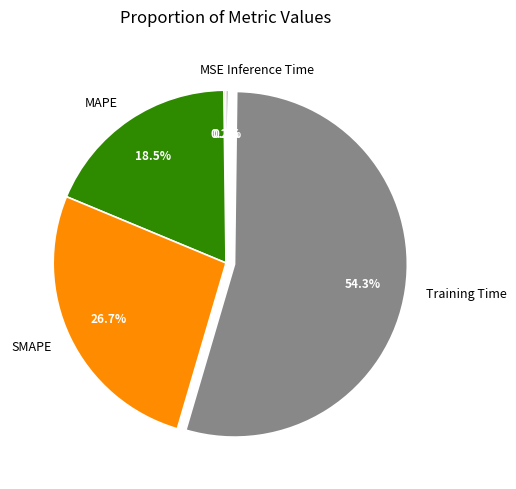

To the nearest percent, what is the difference between the largest and smallest slice percentages?

54%